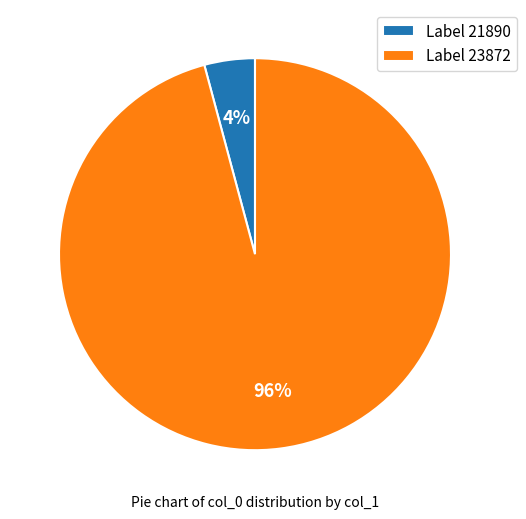

Which has a higher value, Label 23872 or Label 21890?

Label 23872